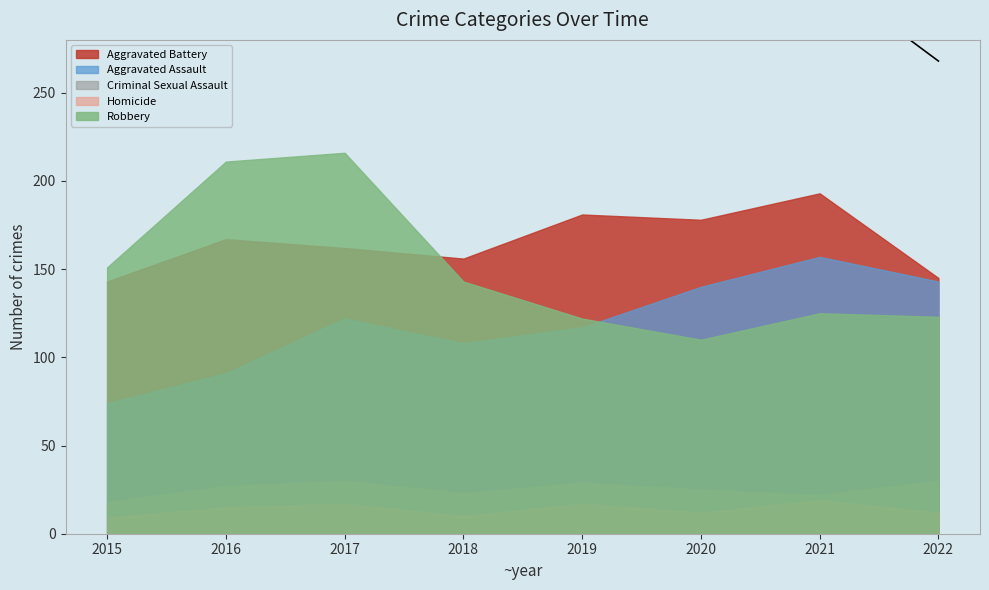

What is the total value across all series at 2020?

465